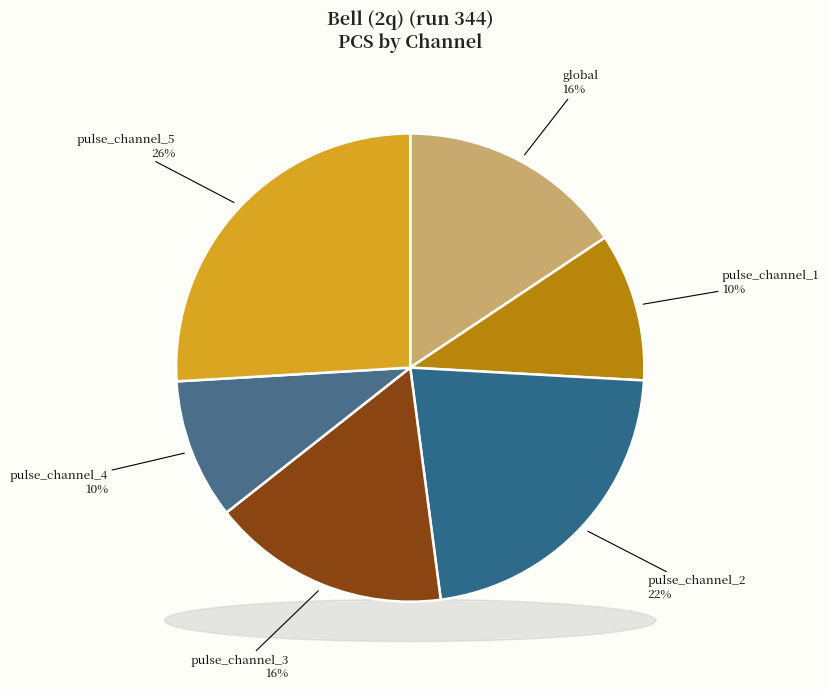

Rank the categories by value from highest to lowest.

pulse_channel_5, pulse_channel_2, pulse_channel_3, global, pulse_channel_1, pulse_channel_4